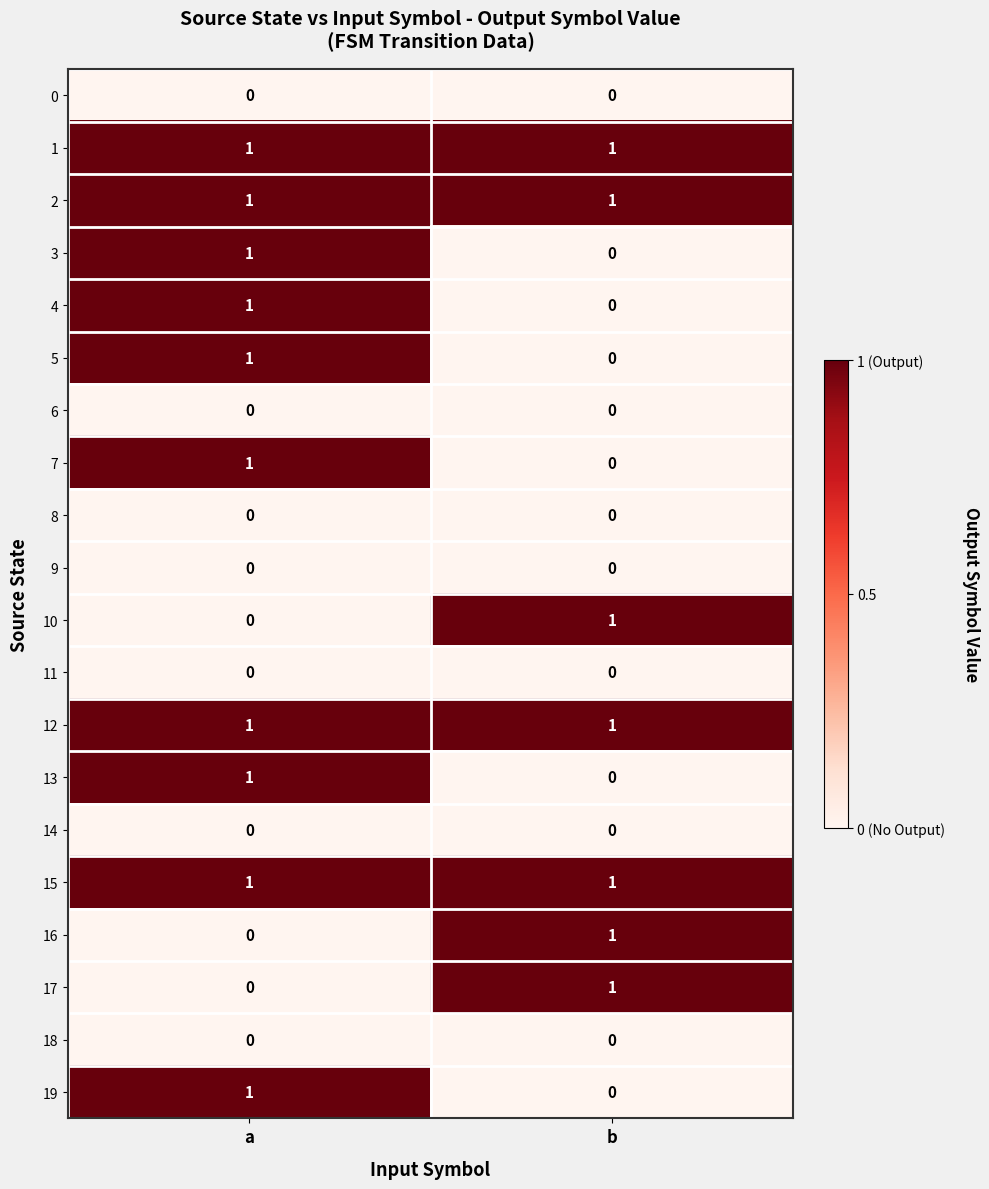

The value of 12 at b is 1. True or false?

True